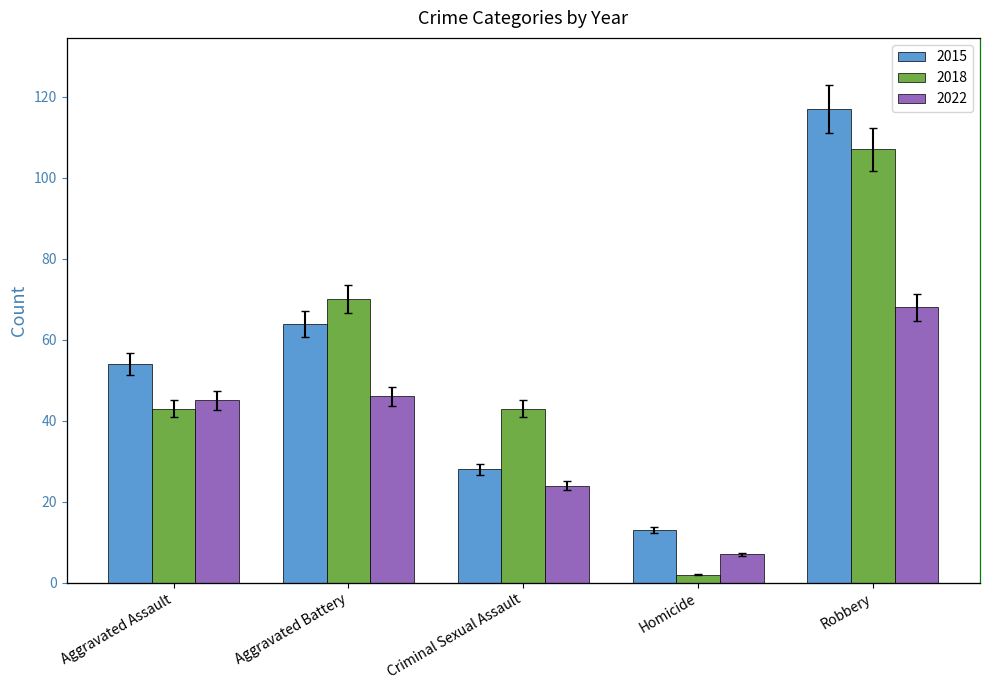

How many values in the 2018 series are below 40?

1